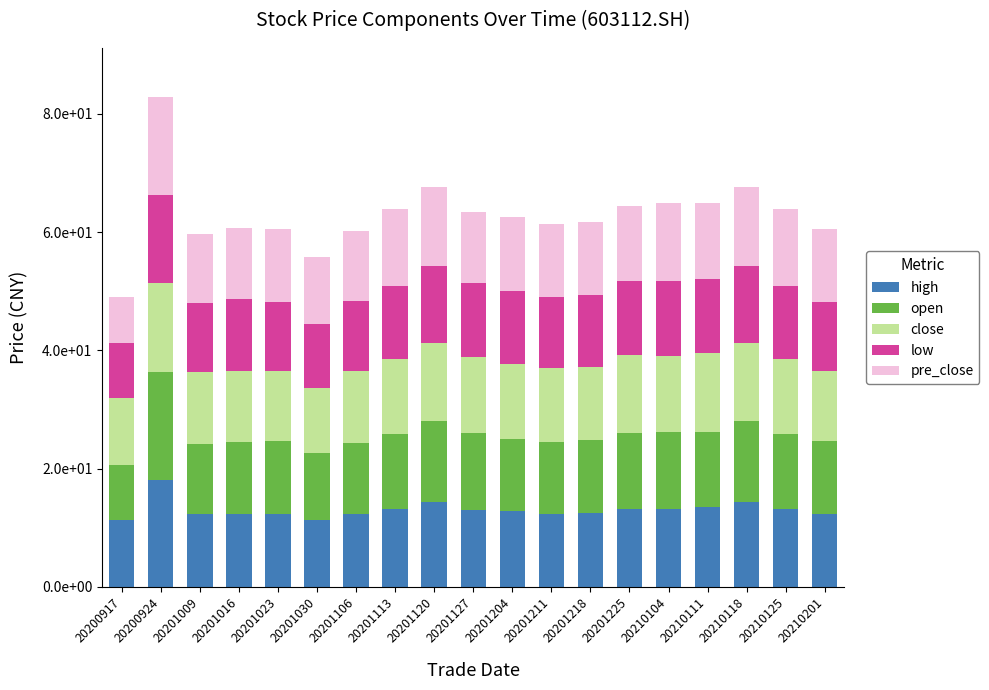

Are the bars horizontal?

No